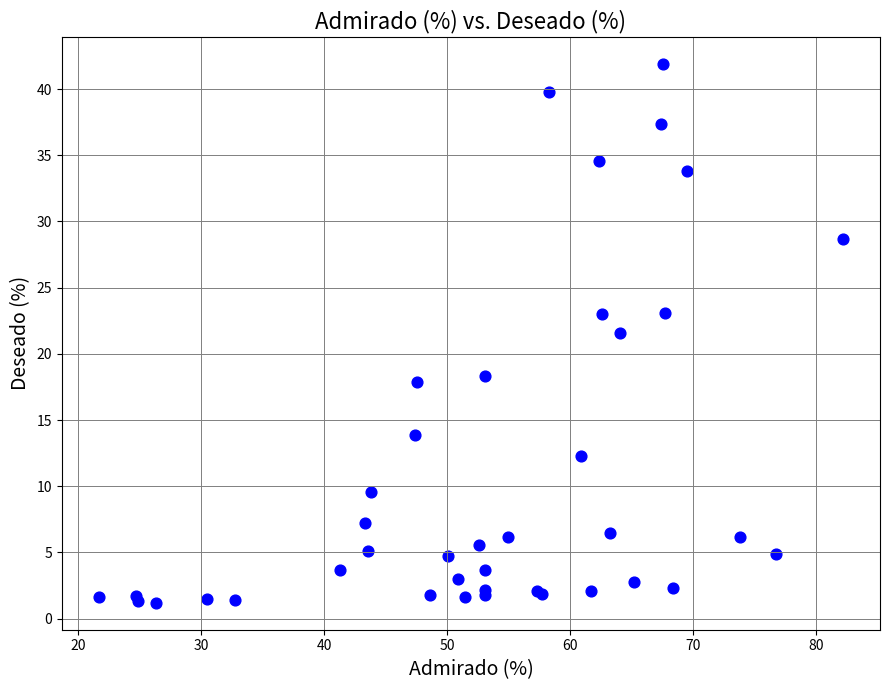

What Y value in the scatter plot is closest to 21?

21.6